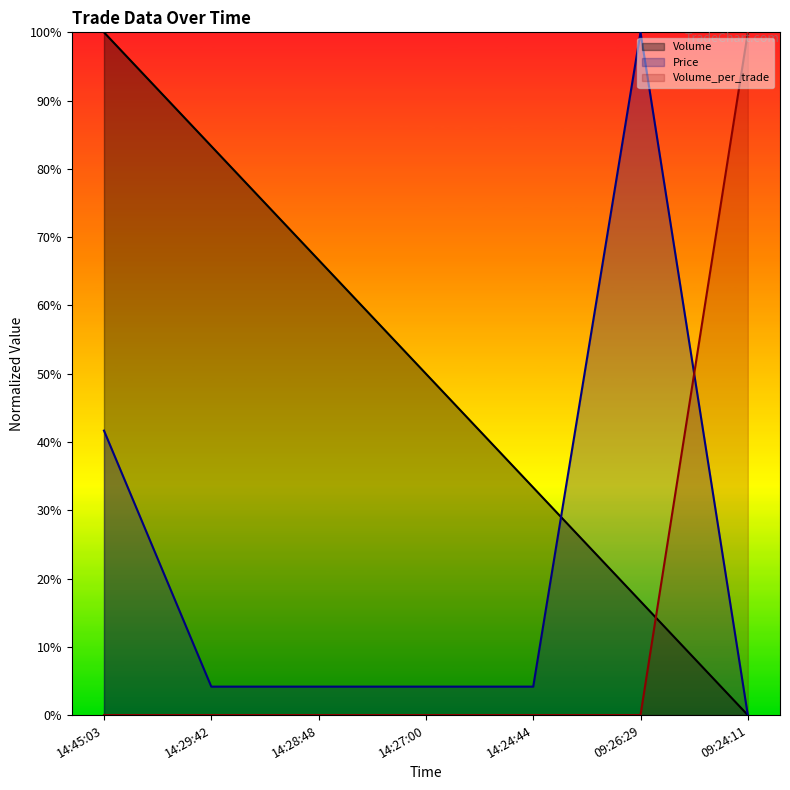

What is the total value across all series at 09:24:11?

100.0